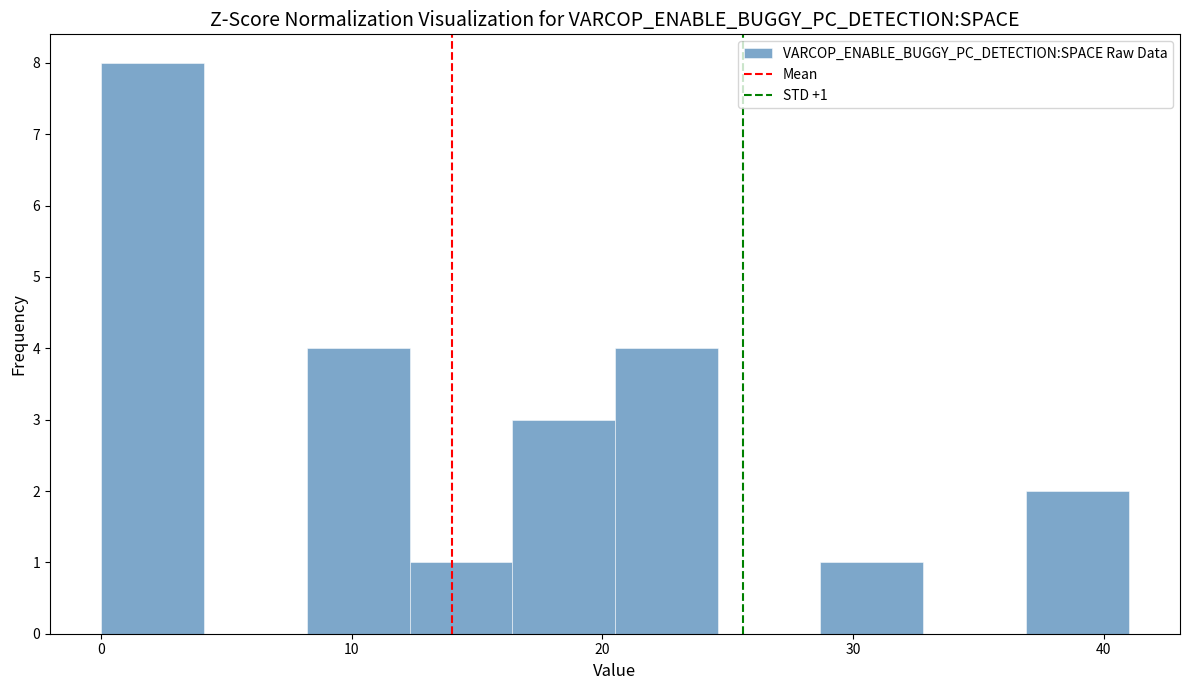

Which range on the x-axis has the tallest bar?

0.0 to 4.1